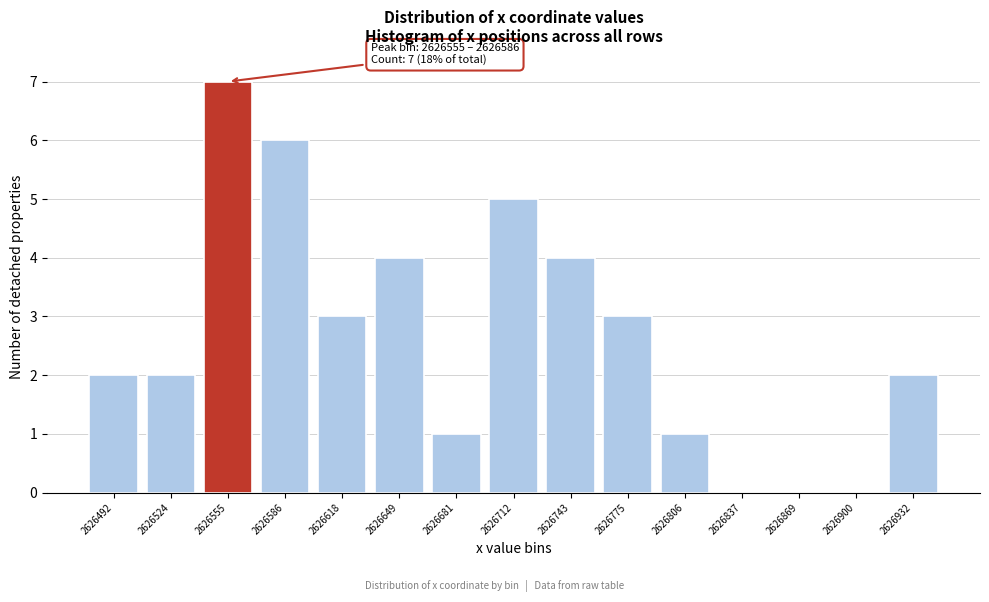

Reading left to right, transcribe all the data shown in this chart.

2626492=2	2626524=2	2626555=7	2626586=6	2626618=3	2626649=4	2626681=1	2626712=5	2626743=4	2626775=3	2626806=1	2626837=0	2626869=0	2626900=0	2626932=2